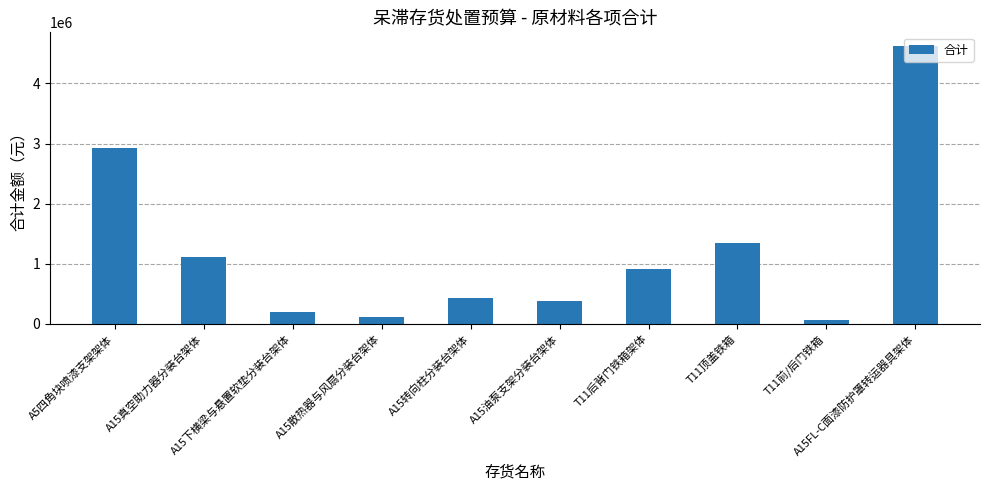

Are the bars grouped side by side (vs. stacked)?

No